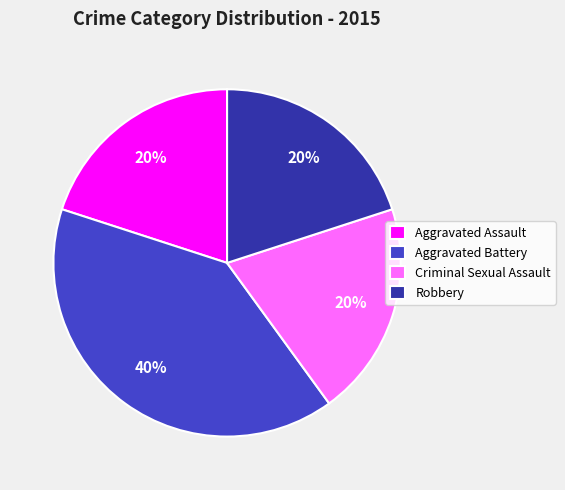

To the nearest percent, what is the average slice percentage?

25%